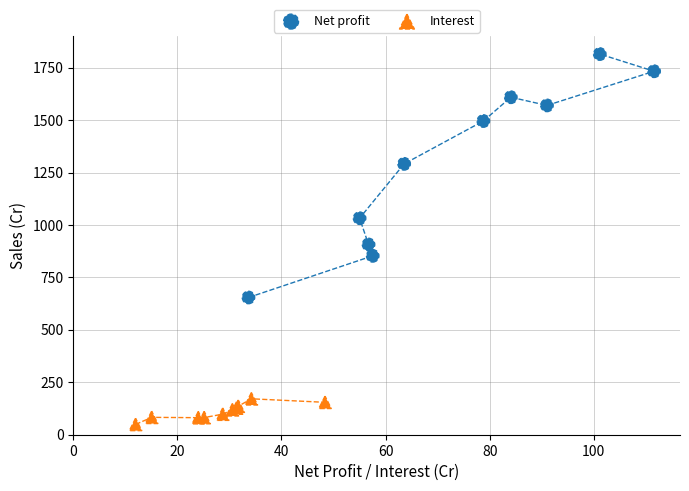

Which series contains the lowest Y value?

Interest